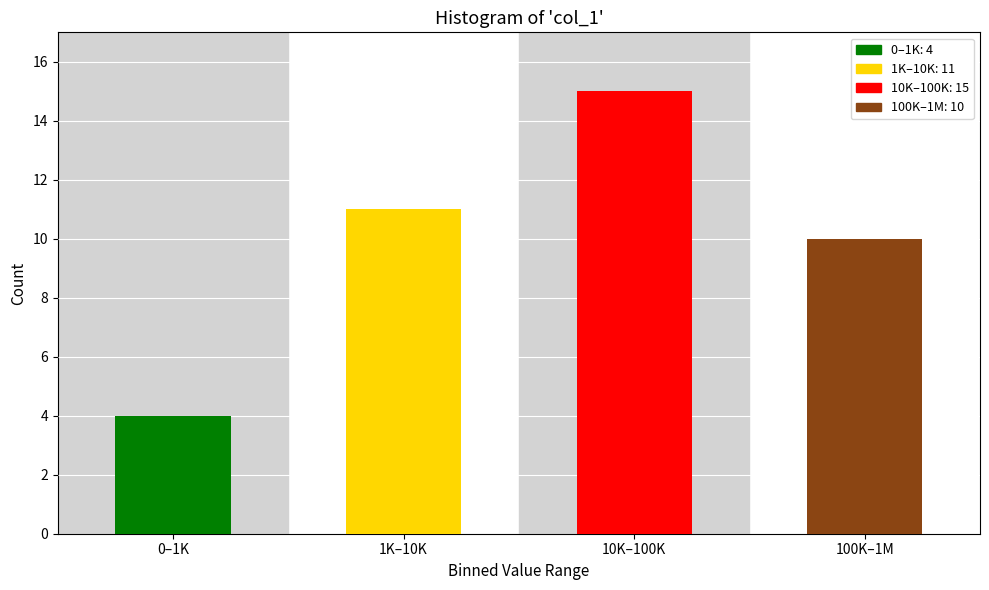

Reading right to left, extract all data points from this chart.

100K–1M=10	10K–100K=15	1K–10K=11	0–1K=4